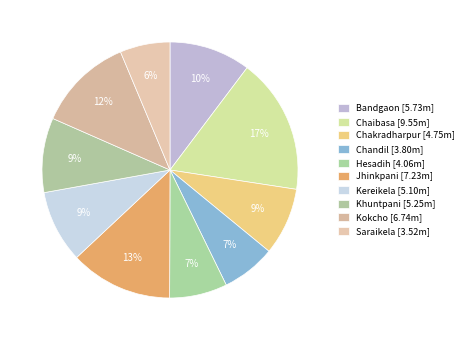

To the nearest percent, what is the combined percentage of Khuntpani and Jhinkpani?

22%